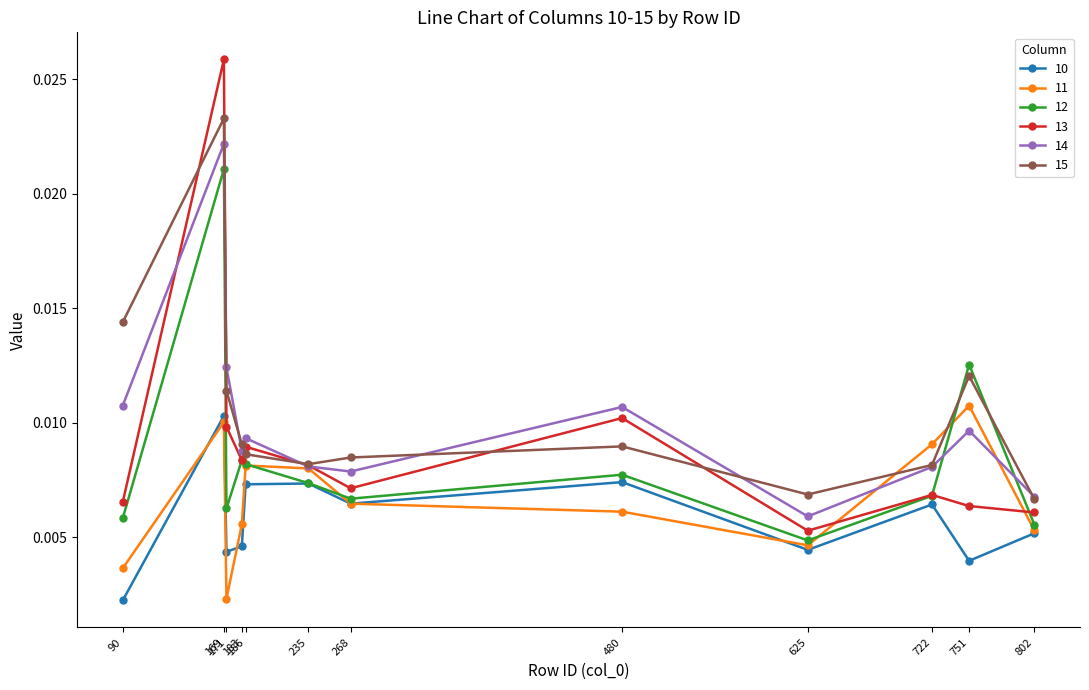

List the series in order of their peak value, lowest first.

10, 11, 12, 14, 15, 13